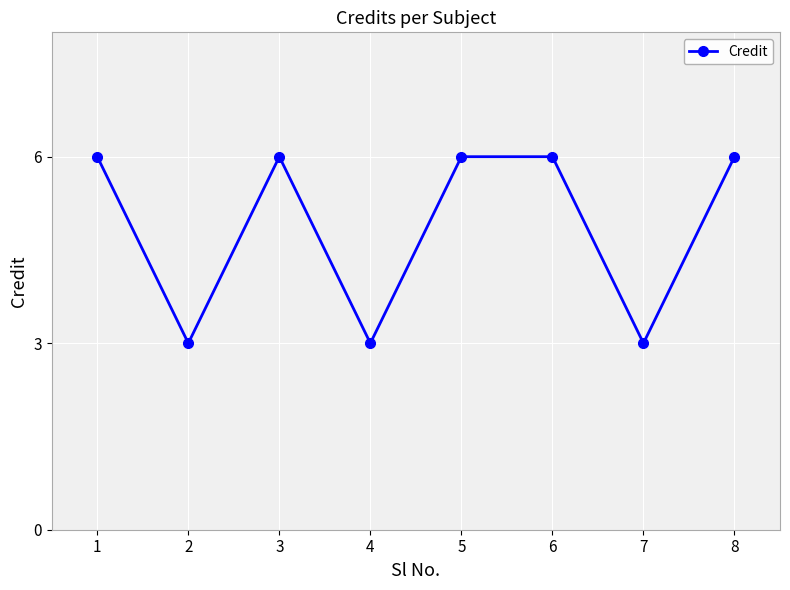

True or false: the data shows 2 at 5.

False